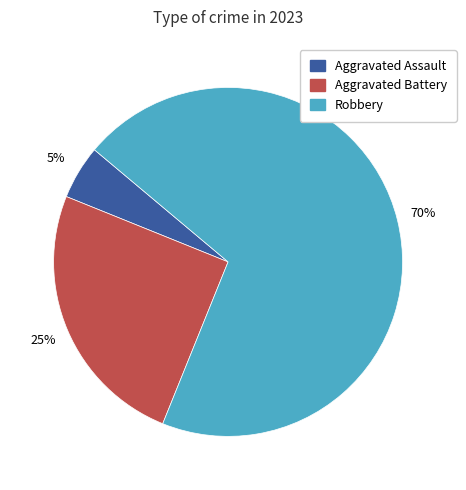

To the nearest percent, what is the difference between the largest and smallest slice percentages?

65%